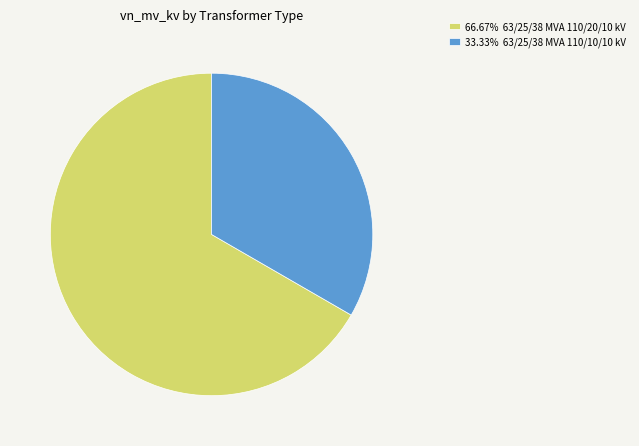

Approximately how many times larger is the value at 33.33% 63/25/38 MVA 110/10/10 kV compared to 66.67% 63/25/38 MVA 110/20/10 kV?

0.5